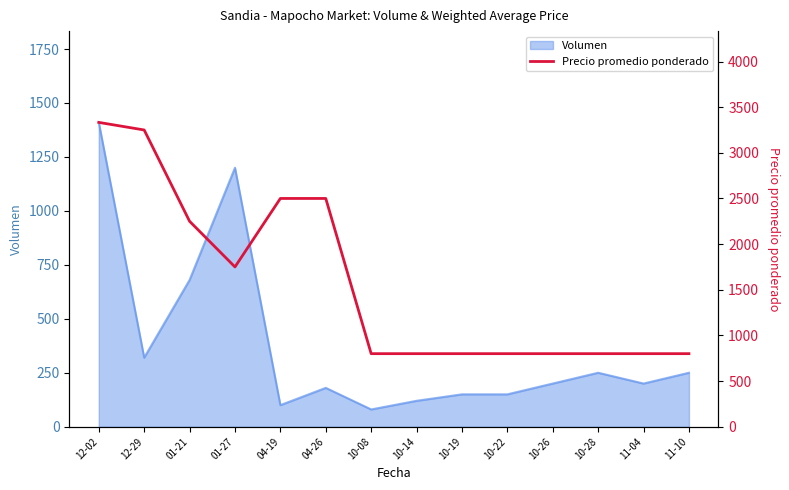

Where is Volumen nearest to the value 745?

01-21